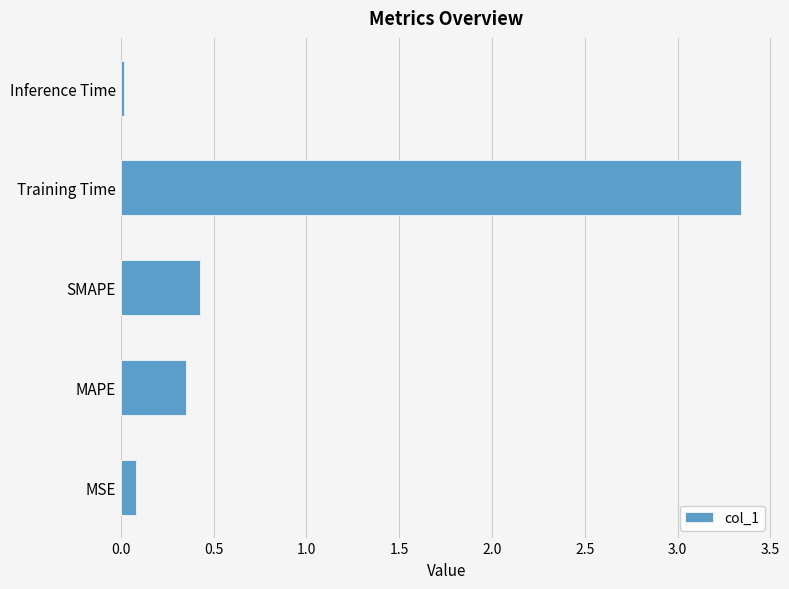

List the labels in order of value, largest first.

Training Time, SMAPE, MAPE, MSE, Inference Time